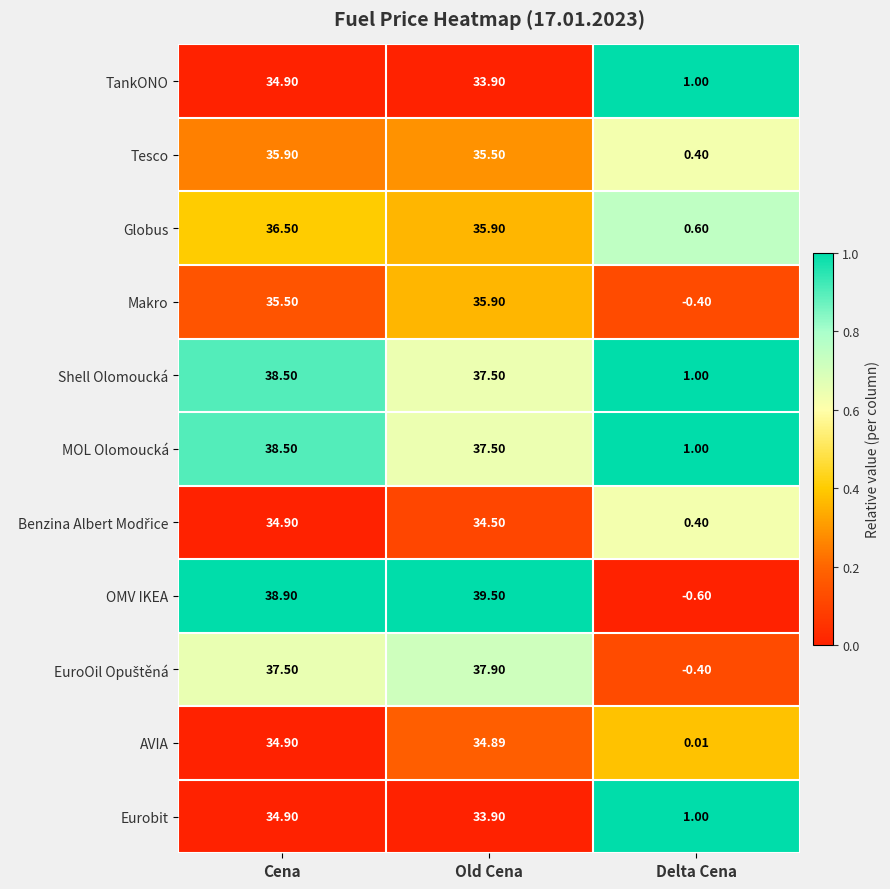

Rank the categories by Tesco value from lowest to highest.

Delta Cena, Old Cena, Cena